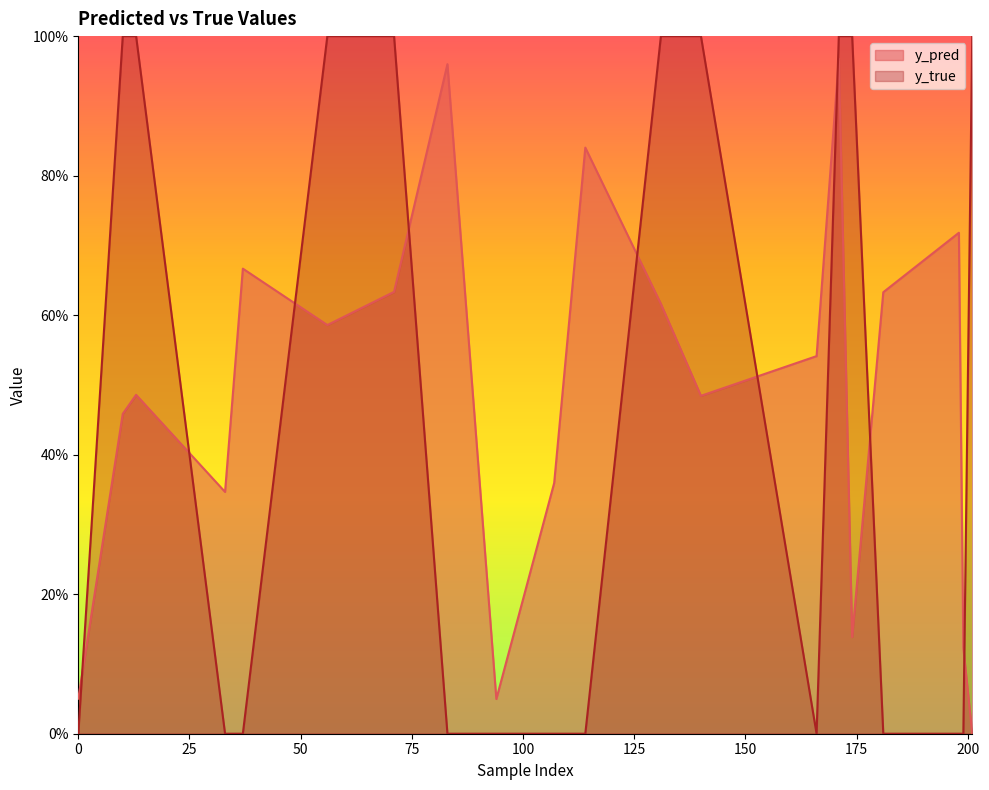

How many times do y_pred and y_true cross each other?

9